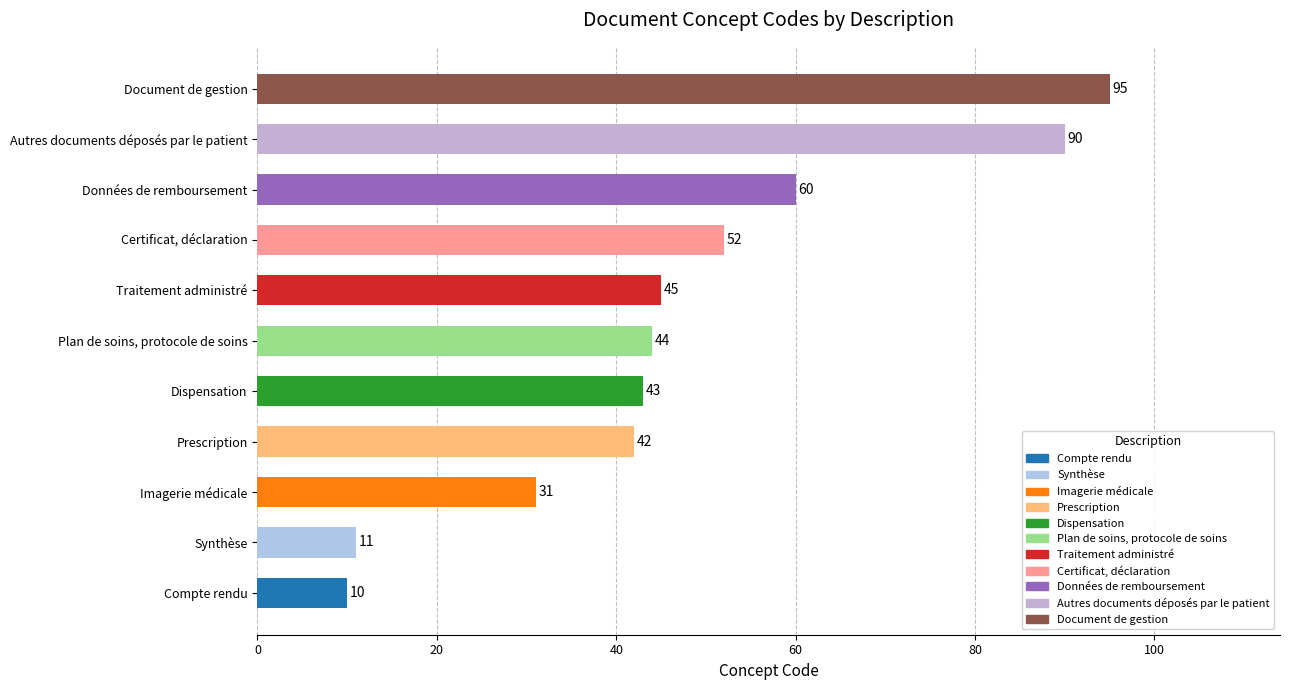

Reading bottom to top, transcribe all the data shown in this chart.

Compte rendu=10	Synthèse=11	Imagerie médicale=31	Prescription=42	Dispensation=43	Plan de soins, protocole de soins=44	Traitement administré=45	Certificat, déclaration=52	Données de remboursement=60	Autres documents déposés par le patient=90	Document de gestion=95